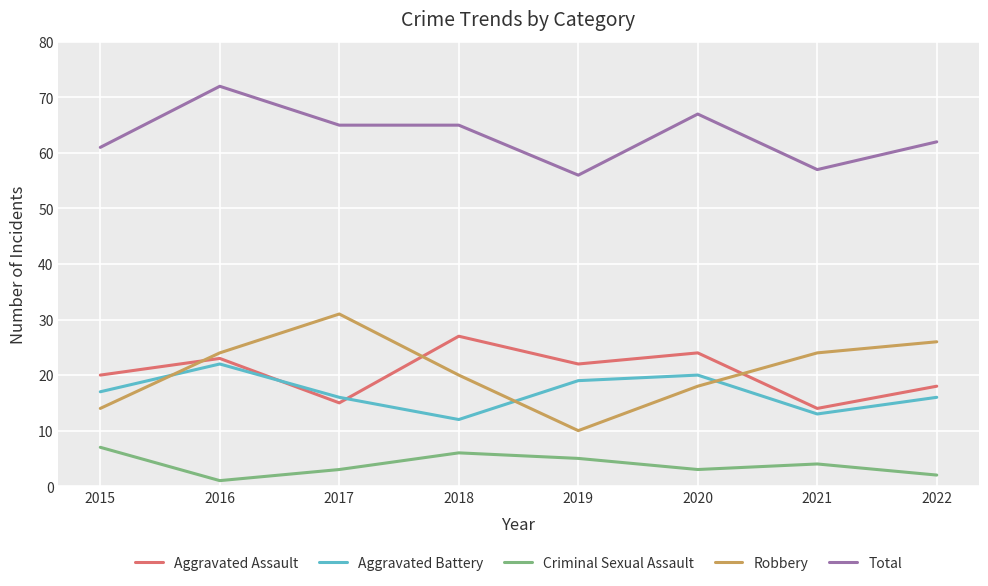

Reading right to left, list all the values displayed in this chart.

Aggravated Assault: 18	14	24	22	27	15	23	20
Aggravated Battery: 16	13	20	19	12	16	22	17
Criminal Sexual Assault: 2	4	3	5	6	3	1	7
Robbery: 26	24	18	10	20	31	24	14
Total: 62	57	67	56	65	65	72	61